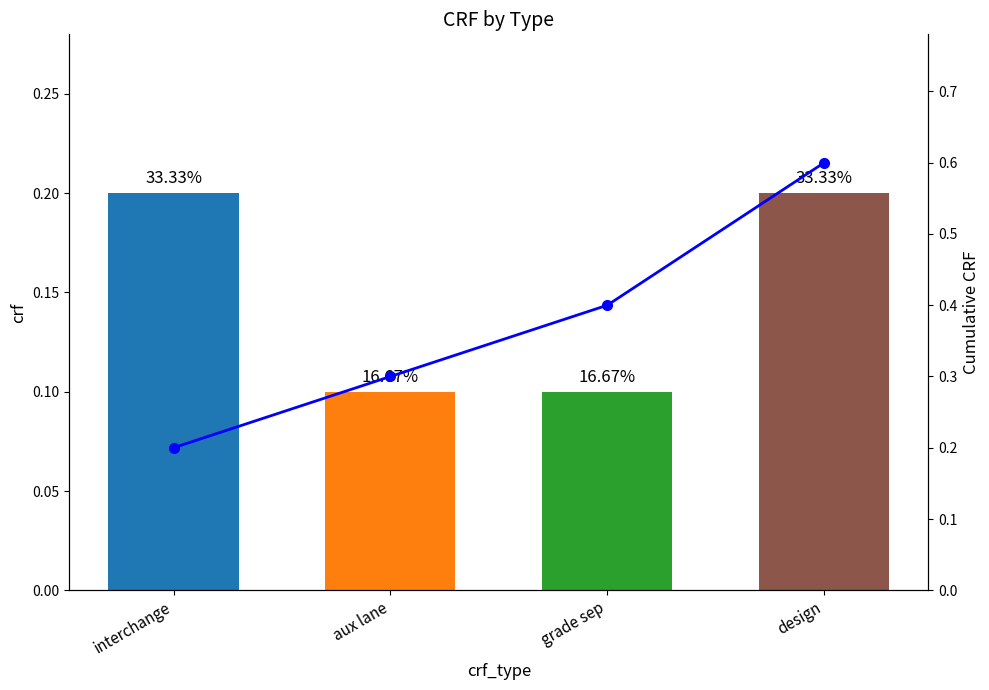

What is the greatest value displayed?

0.6